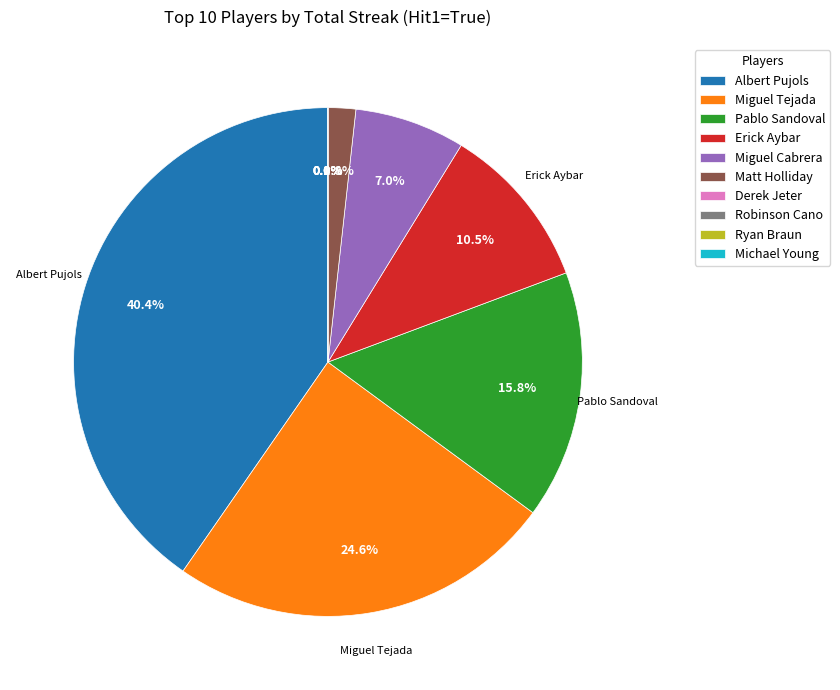

Does 27 represent more than half of the total?

No